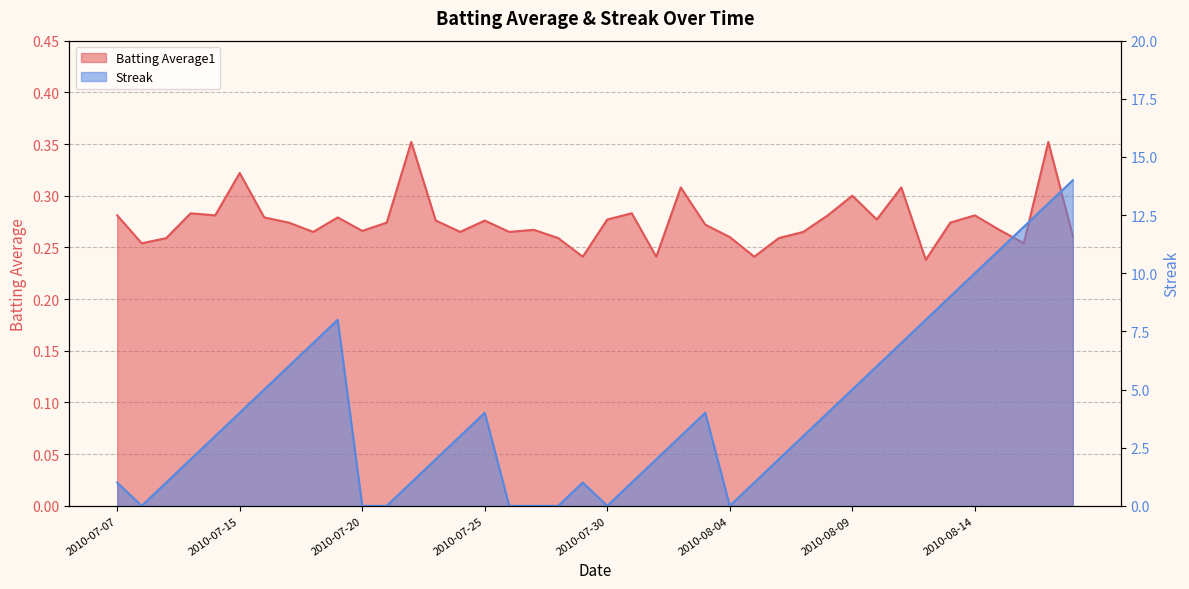

The Streak series shows 10.1 at 2010-08-11. True or false?

False